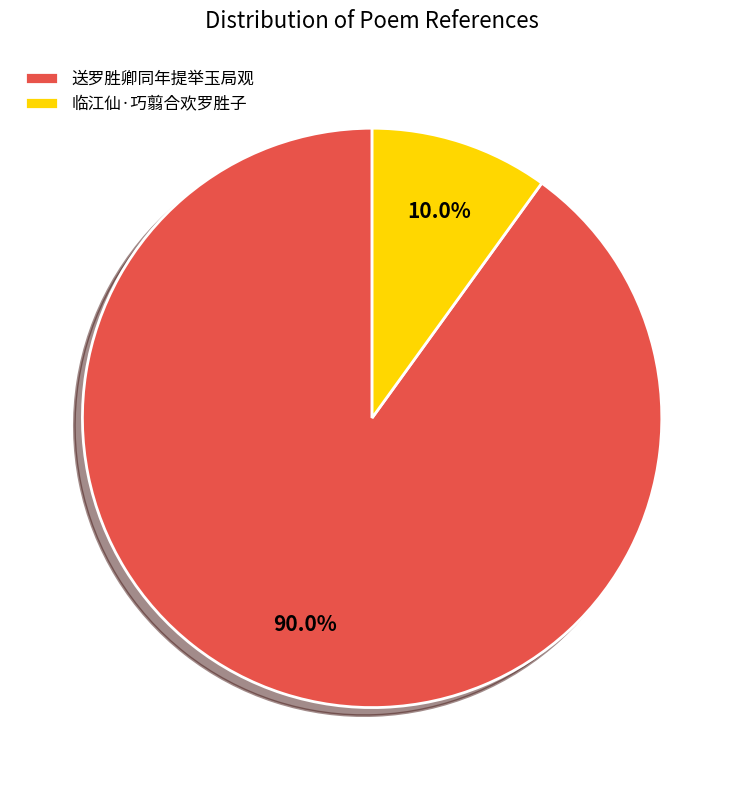

Does 送罗胜卿同年提举玉局观 account for over 50% of the chart?

Yes